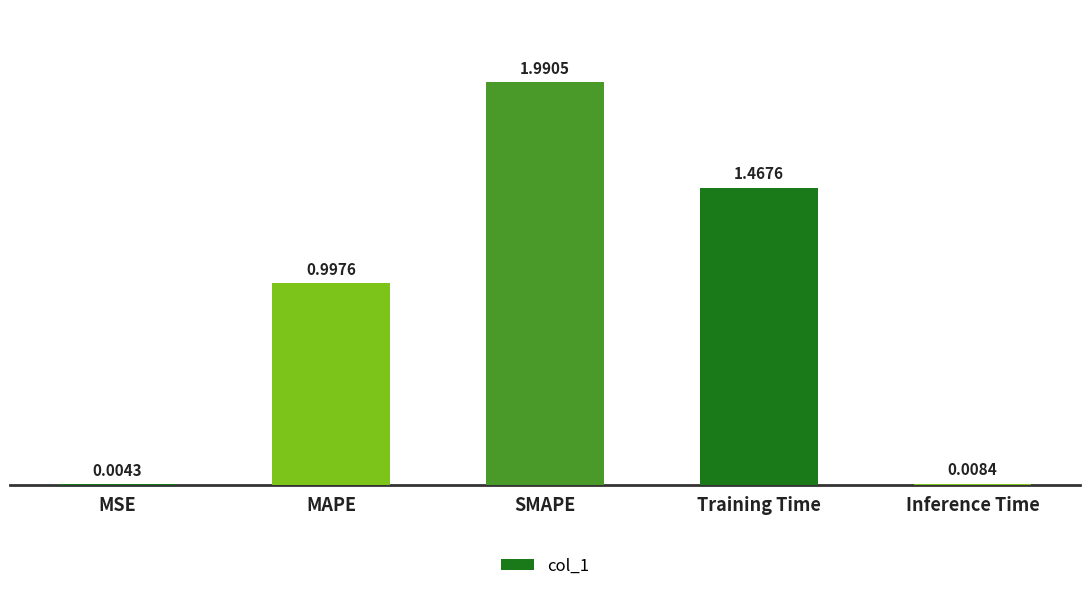

Which label corresponds to the largest value in the chart?

SMAPE